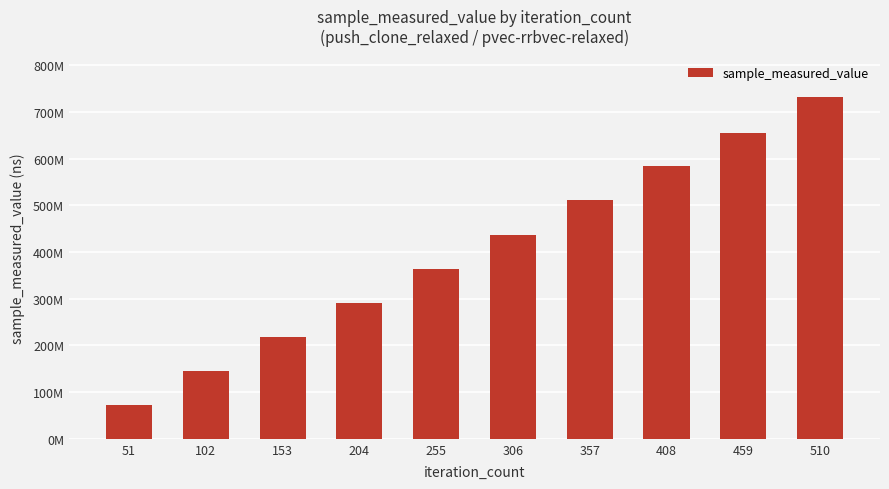

Reading left to right, extract all data points from this chart.

73283376	145486501	218195802	291105080	363888146	437031398	511413500	584470572	654245475	732259779